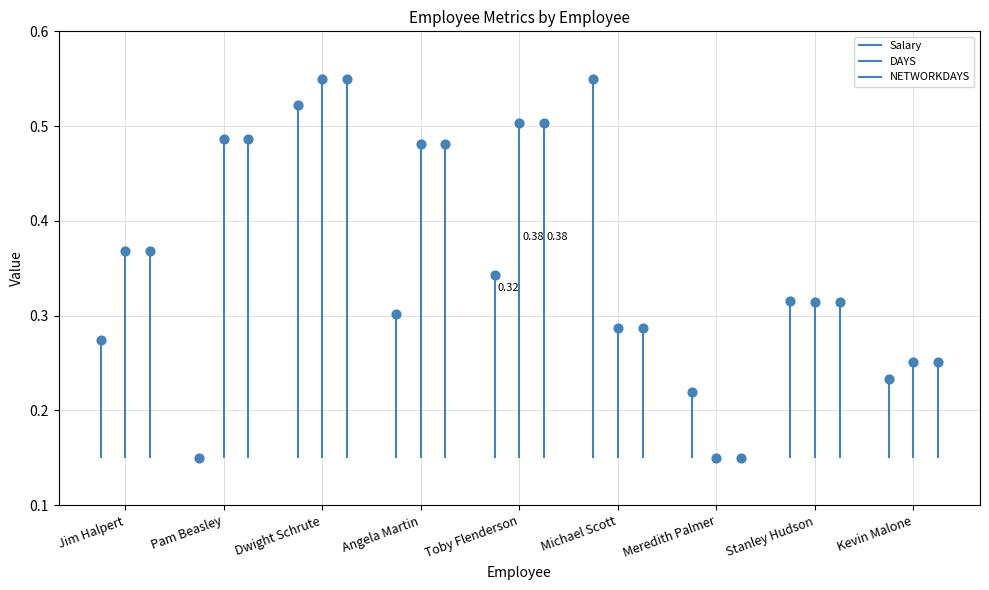

What is the total value across all series at Meredith Palmer?

0.5